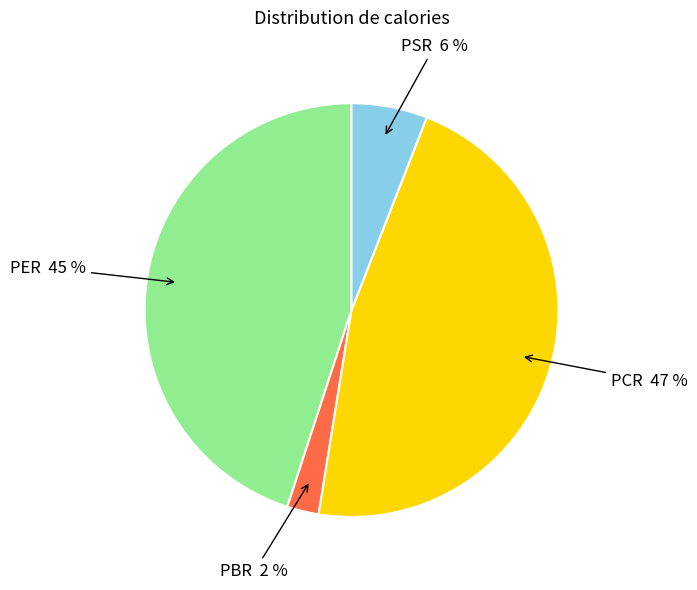

What percentage is the PSR slice, to the nearest percent?

6%